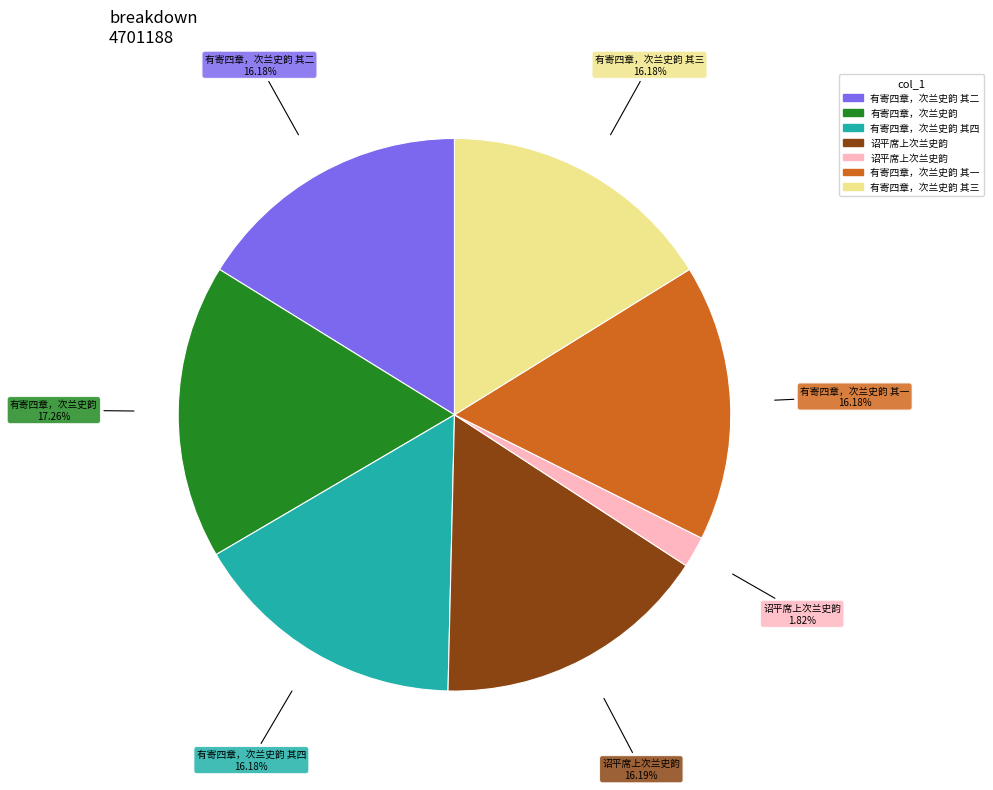

Is there any slice that represents more than half of the pie?

No